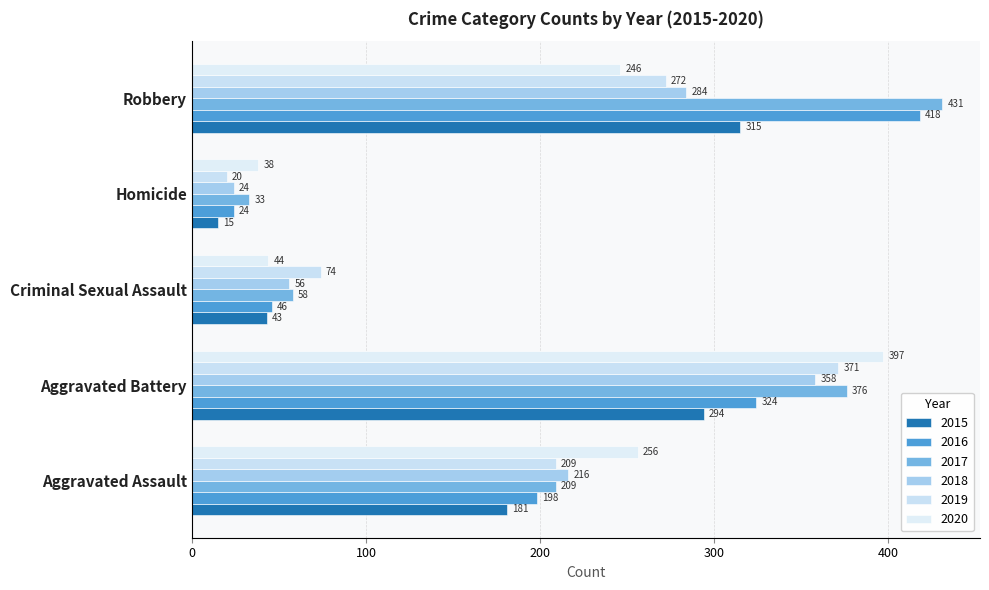

Rank the series at Homicide from lowest to highest value.

2015, 2019, 2016, 2018, 2017, 2020